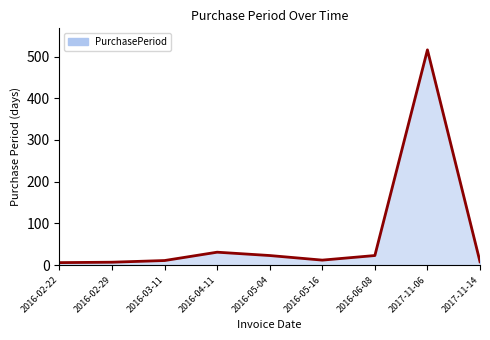

Which category has the highest value across all series?

2017-11-06